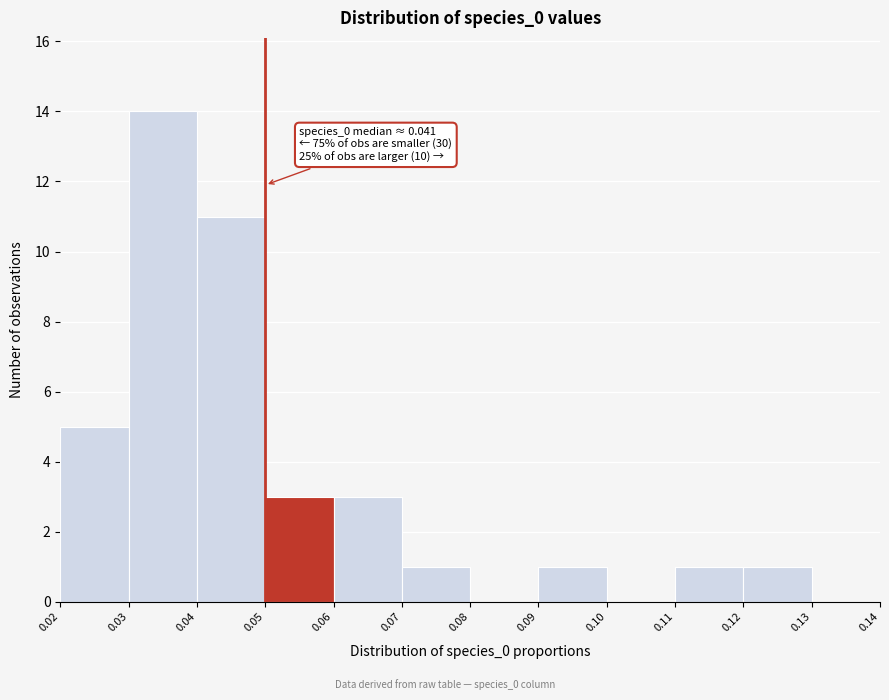

Over which range of the x-axis is the bar tallest?

0.03 to 0.04